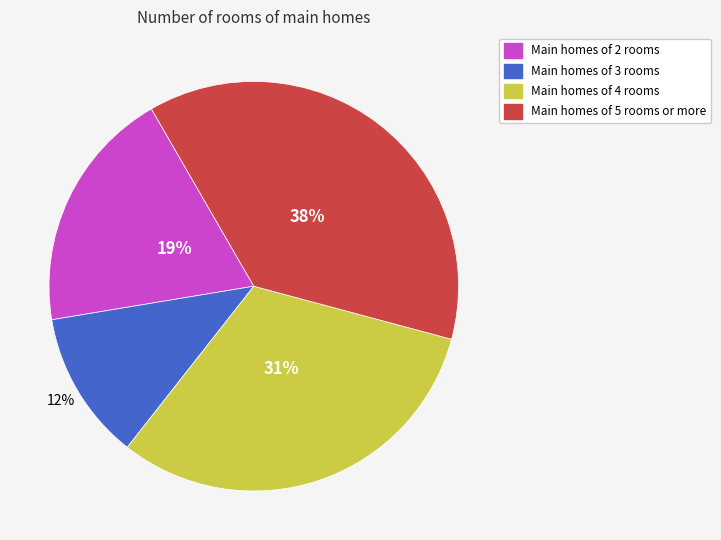

To the nearest percent, what is the difference between the largest and smallest slice percentages?

26%